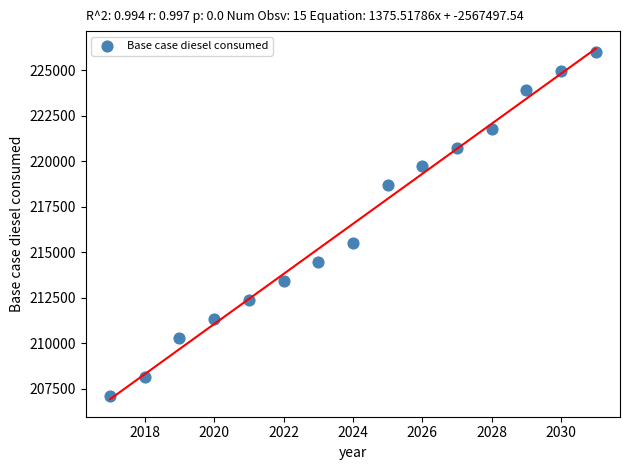

What Y value in the scatter plot is closest to 216546?

215488